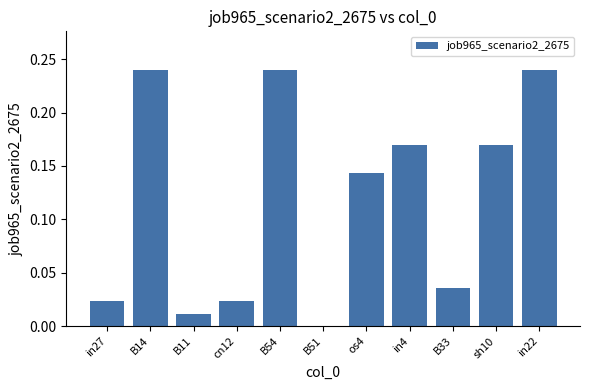

Are the bars grouped side by side (vs. stacked)?

No